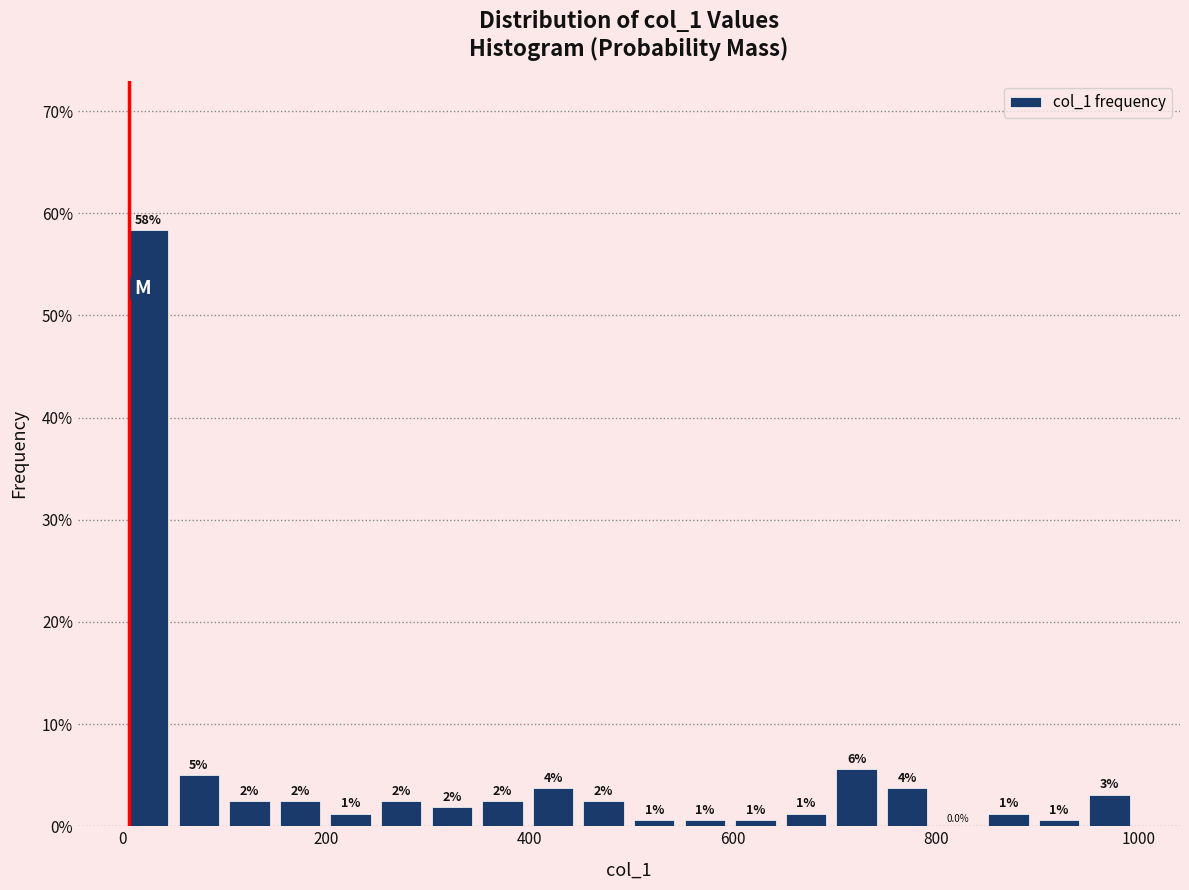

Read against the x-axis, roughly where is the centre of the tallest bar?

20